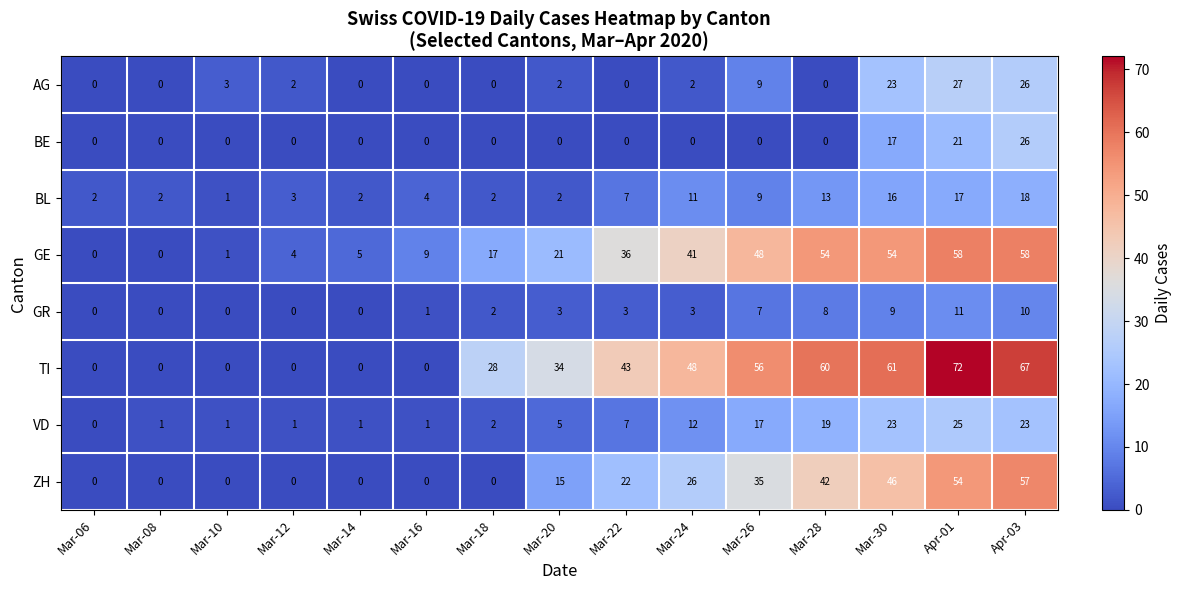

What is the average value of the AG series?

6